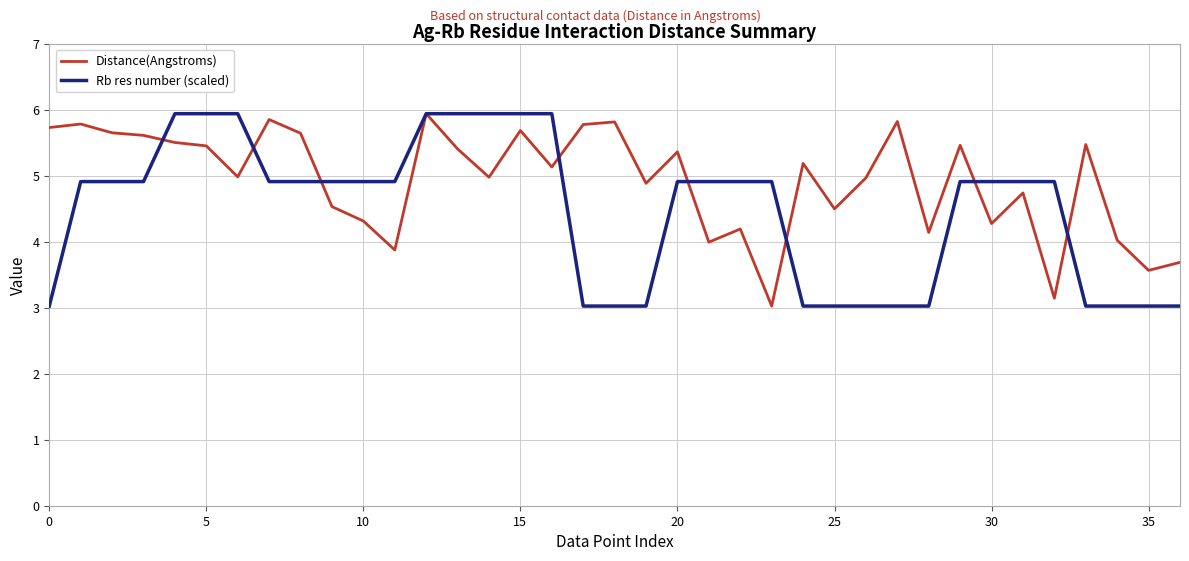

Rank the series by their average value, from highest to lowest.

Distance(Angstroms), Rb res number (scaled)